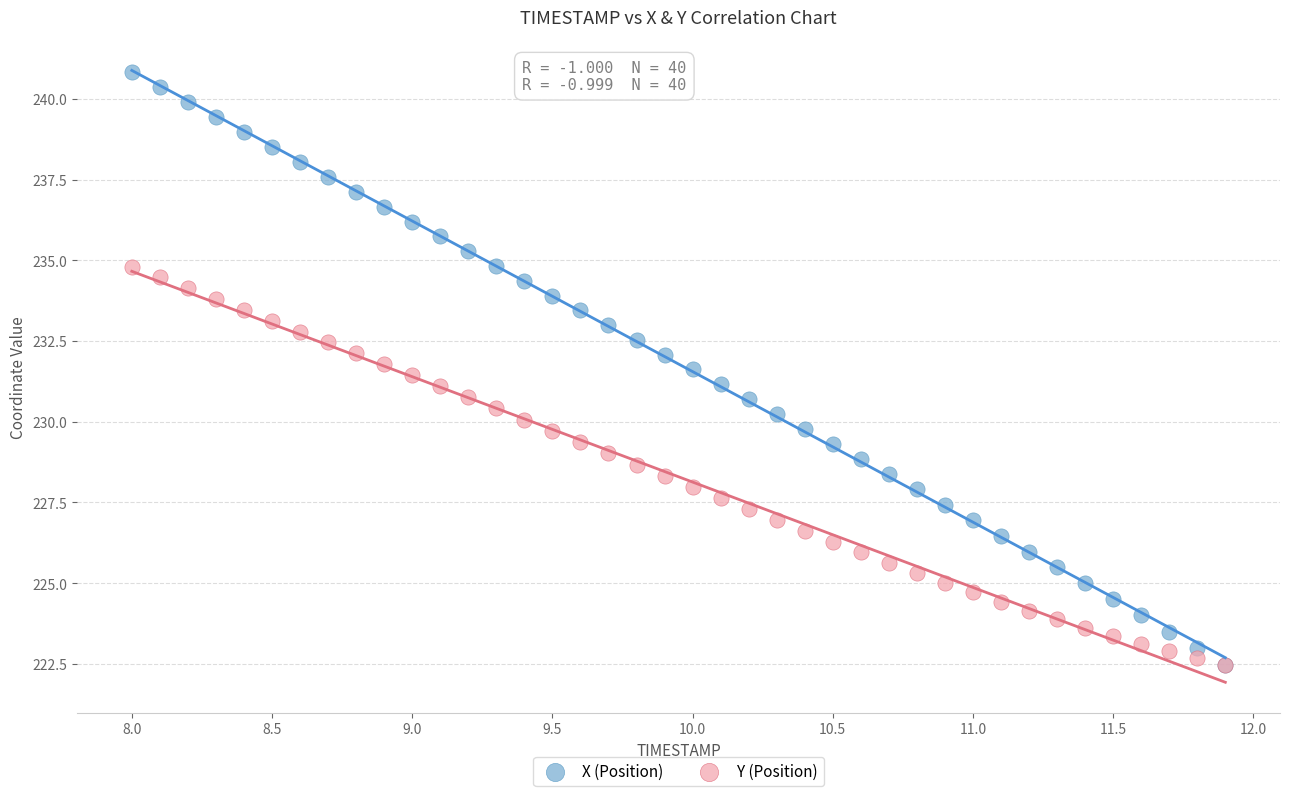

Which series contains the highest Y value?

X (Position)